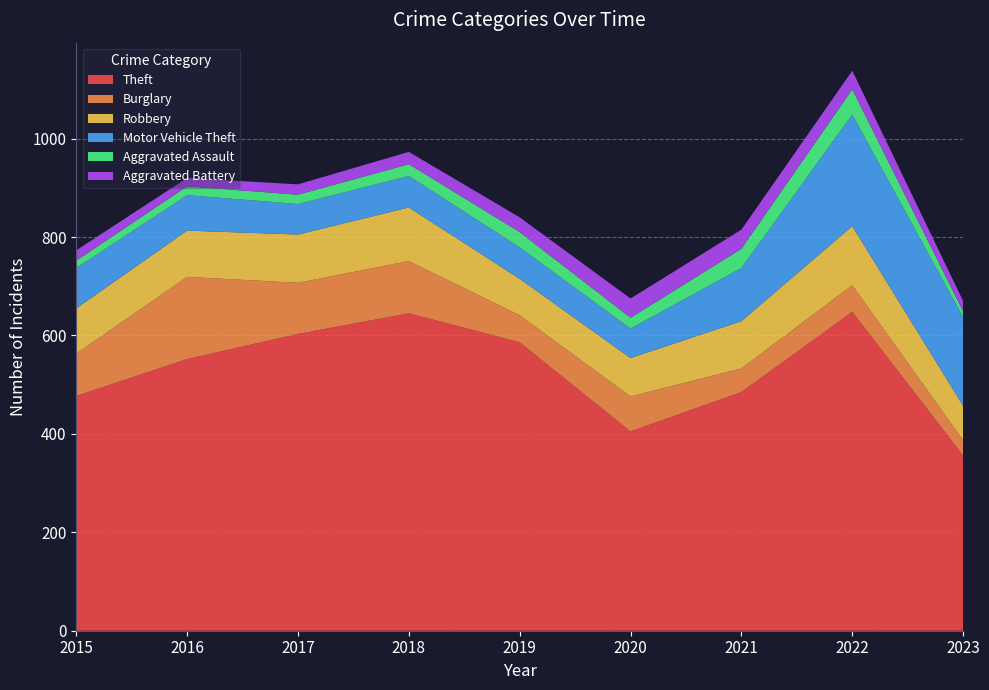

Reading left to right, transcribe all the data shown in this chart.

Theft: 477	552	603	645	586	405	485	648	356
Burglary: 86	167	104	106	55	71	48	54	31
Robbery: 92	94	98	109	74	78	96	120	70
Motor Vehicle Theft: 82	72	62	64	64	60	108	227	180
Aggravated Assault: 15	18	19	24	31	22	39	51	12
Aggravated Battery: 21	17	21	25	30	39	39	38	21